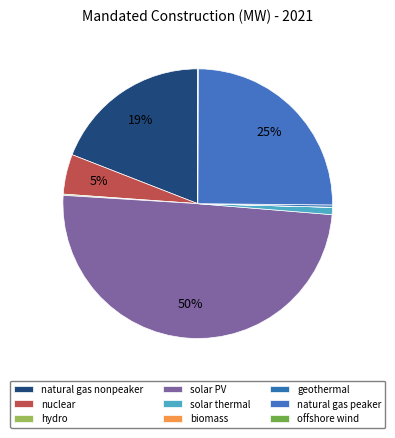

To the nearest percent, what percentage of the pie is solar thermal?

1%